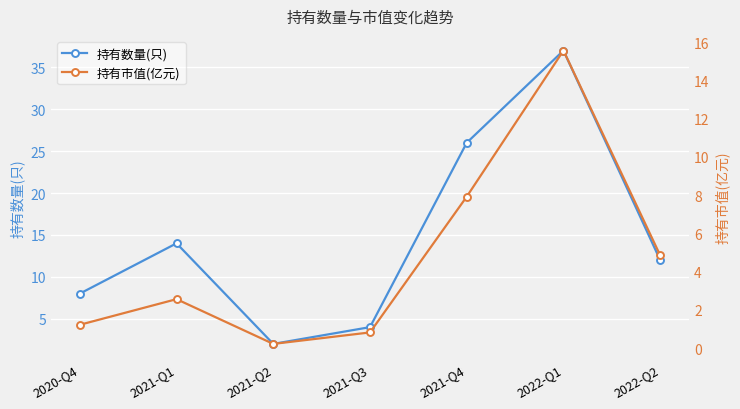

List the labels in order of 持有市值(亿元) value, largest first.

2022-Q1, 2021-Q4, 2022-Q2, 2021-Q1, 2020-Q4, 2021-Q3, 2021-Q2